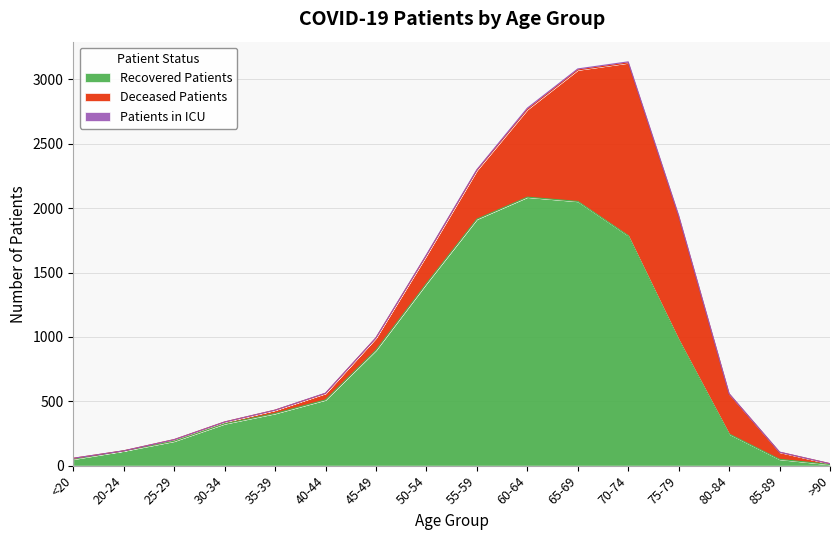

True or false: patients_in_icu and deceased_patients cross at least once.

False